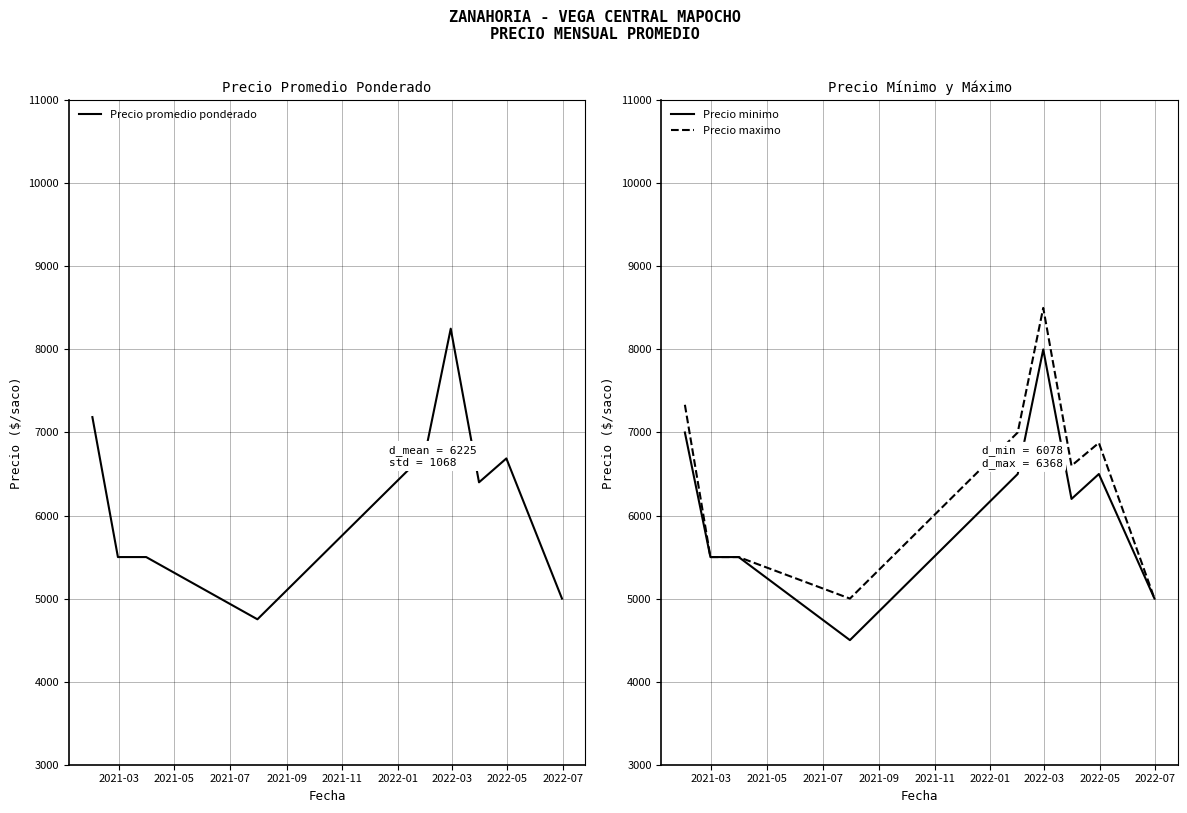

How many distinct data groups are displayed?

3